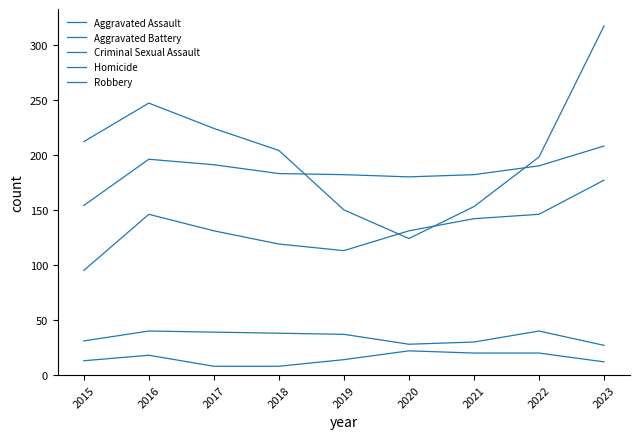

Where is the first local minimum for Aggravated Battery?

2020